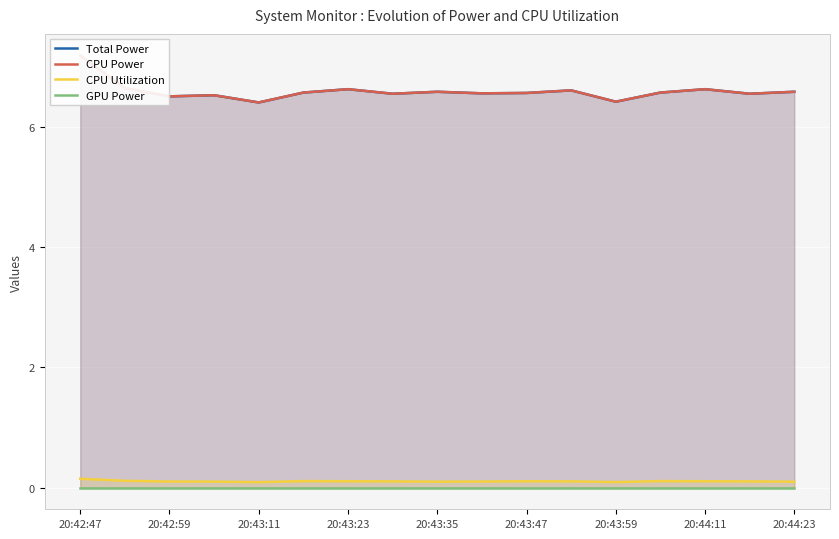

The CPU Utilization series shows 0.1 at 20:43:11. True or false?

True